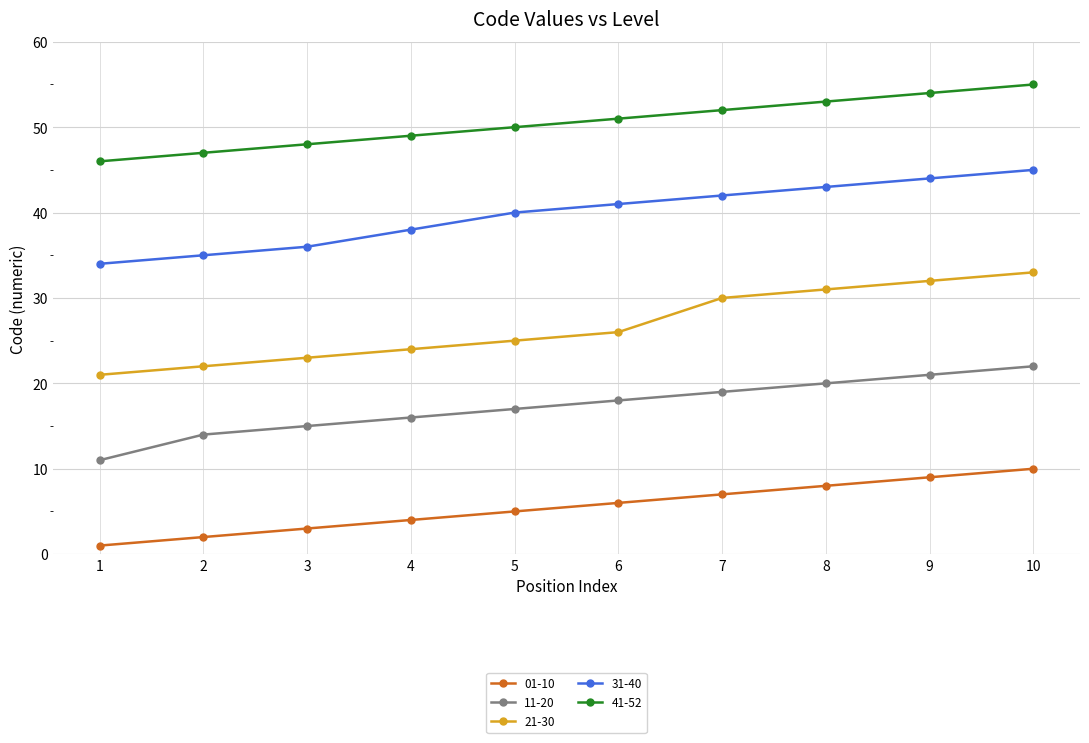

Count the number of categories in the chart.

10